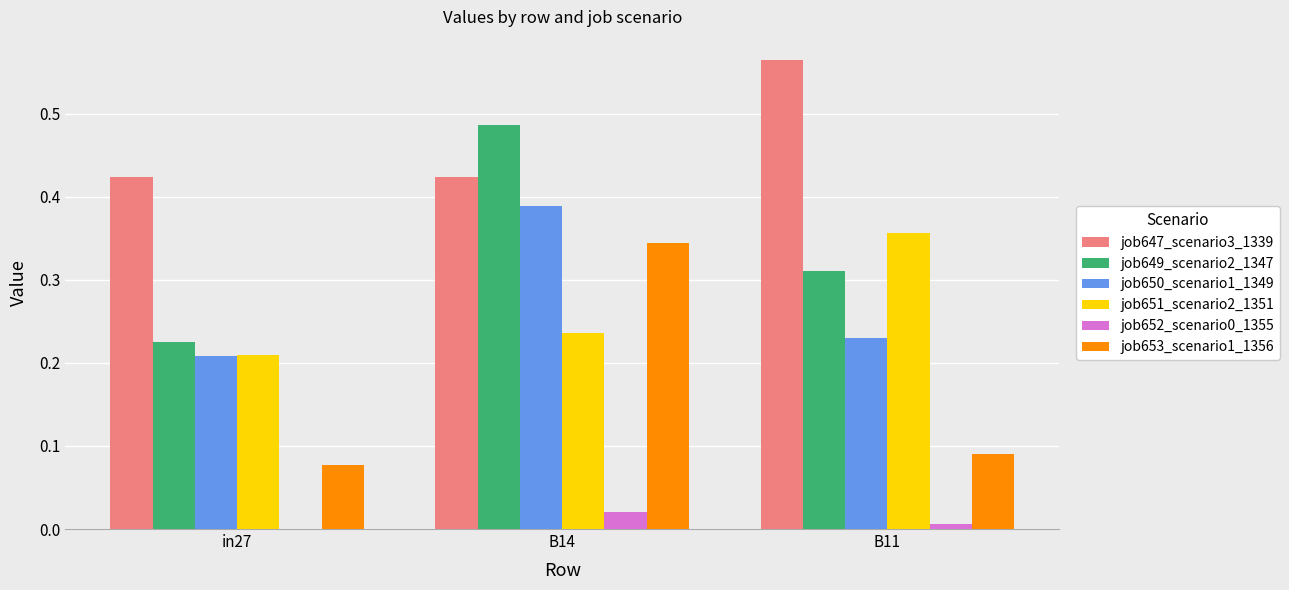

Is the value of job647_scenario3_1339 at B11 greater than the value of job653_scenario1_1356 at B14?

Yes